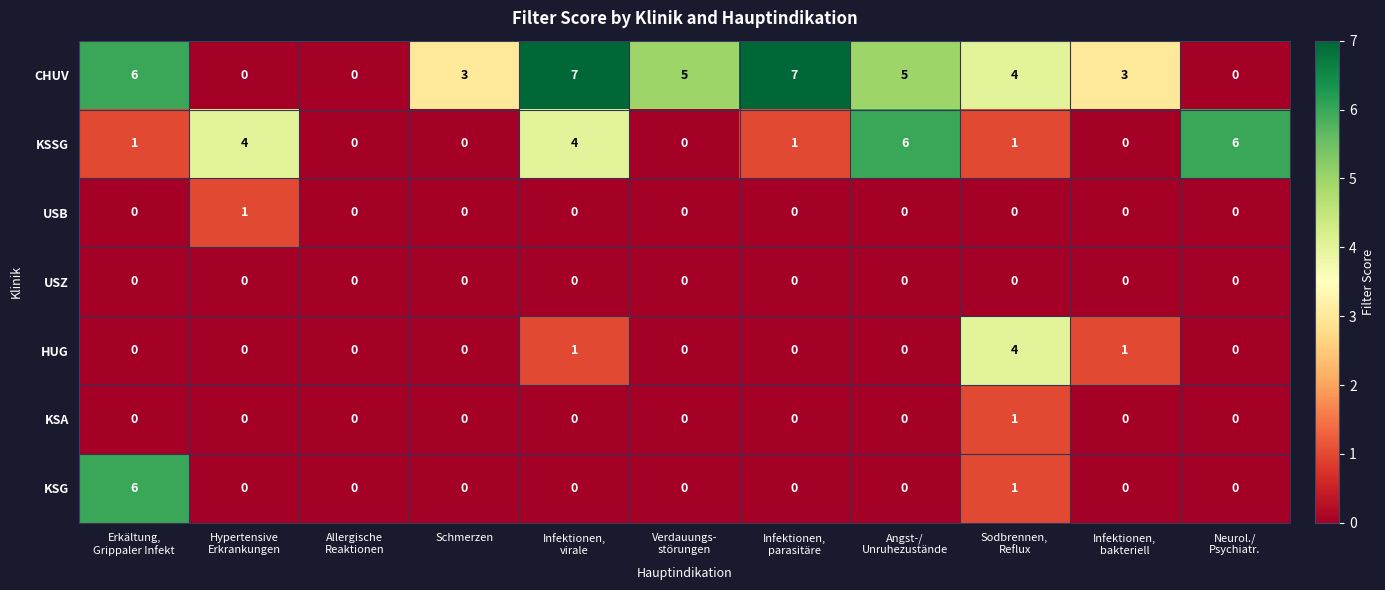

Which series has the largest range (max minus min)?

CHUV